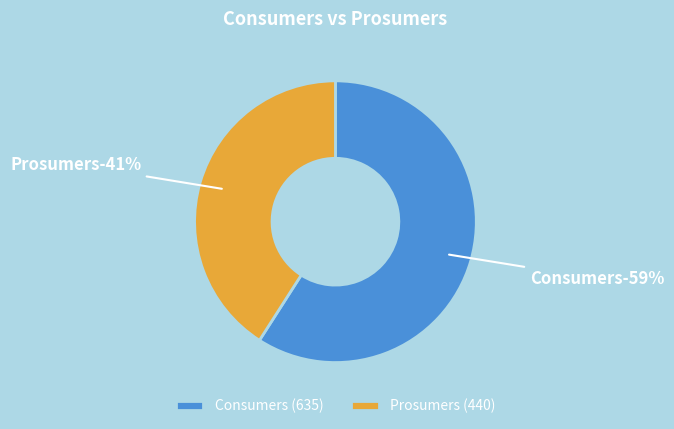

How many segments does this pie chart have?

2